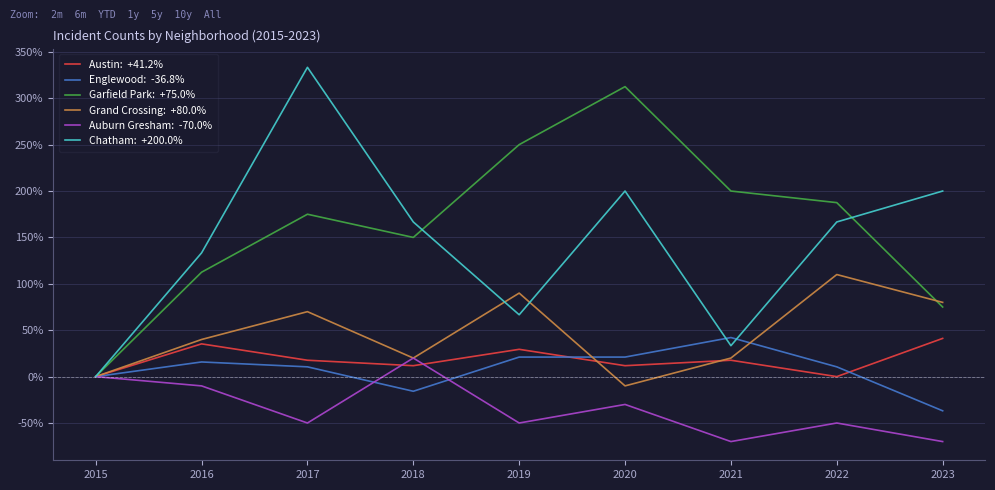

What is the maximum value shown in the chart?

333.3